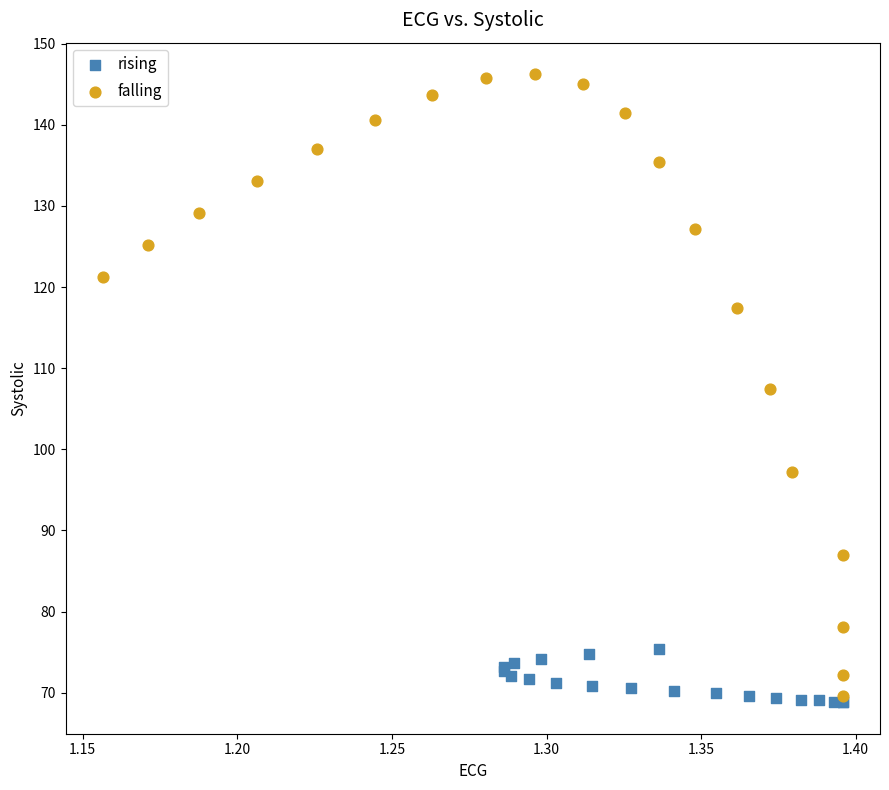

Which series reaches the maximum Y coordinate?

falling